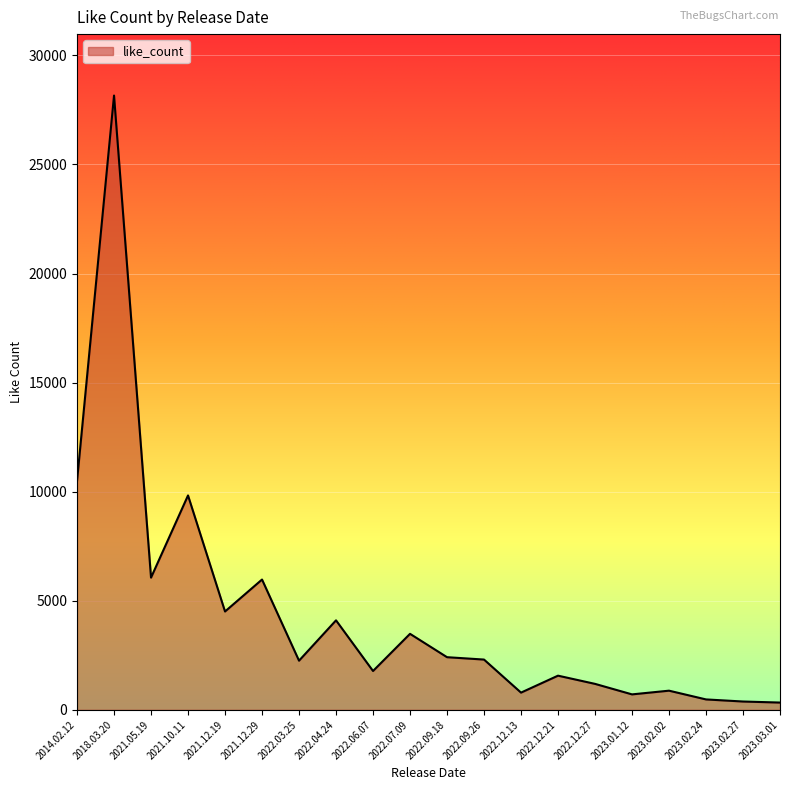

What is the sum of the values at 2023.02.02 and 2022.06.07?

2658